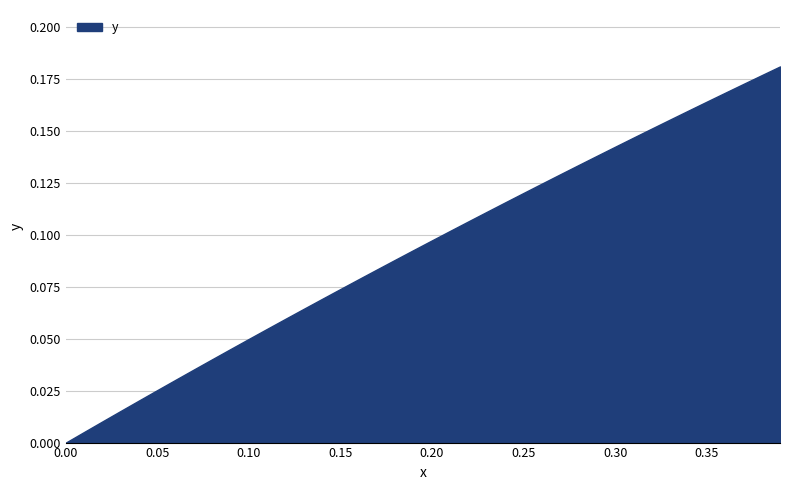

Is this an area chart (filled region under the line)?

Yes